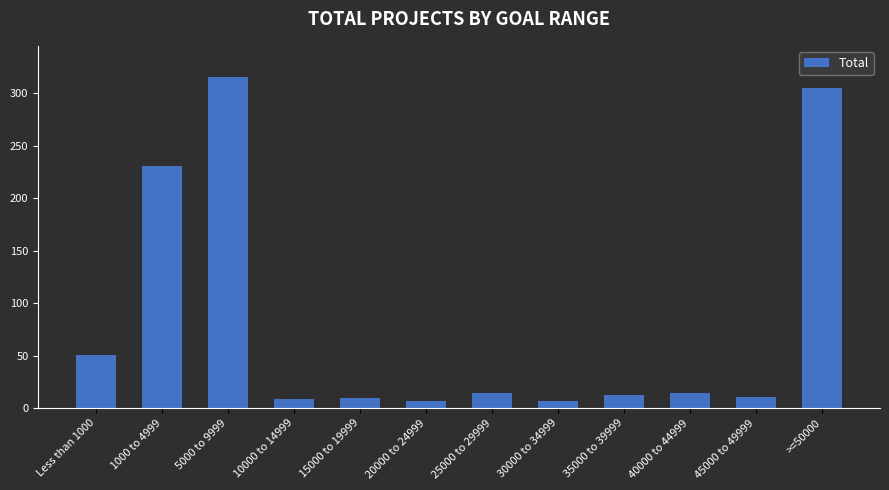

What is the label of the 2nd bar from the right?

45000 to 49999